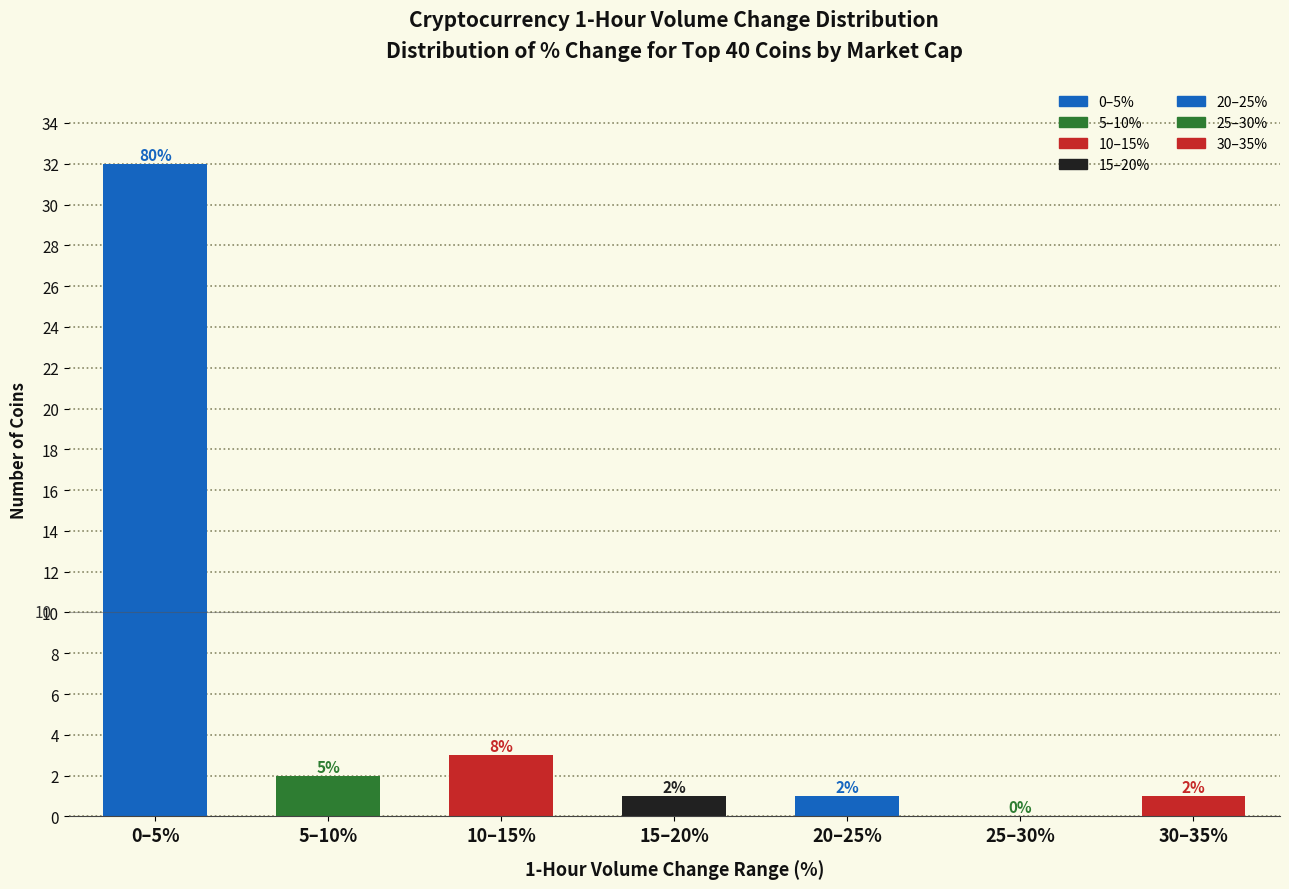

Reading left to right, extract all data points from this chart.

0–5%=32	5–10%=2	10–15%=3	15–20%=1	20–25%=1	25–30%=0	30–35%=1